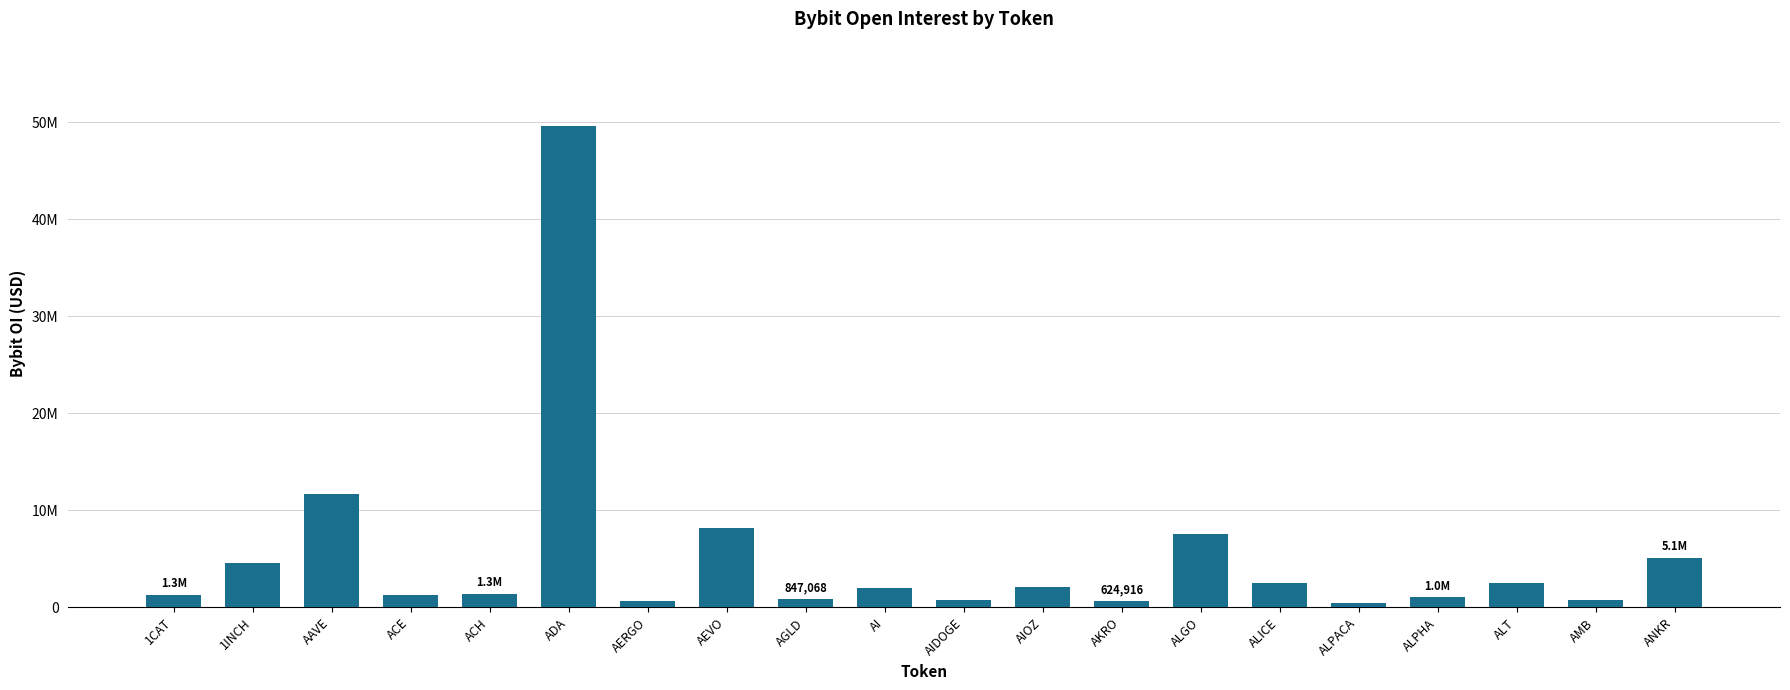

Is it true that the value at AGLD is 1255279?

False